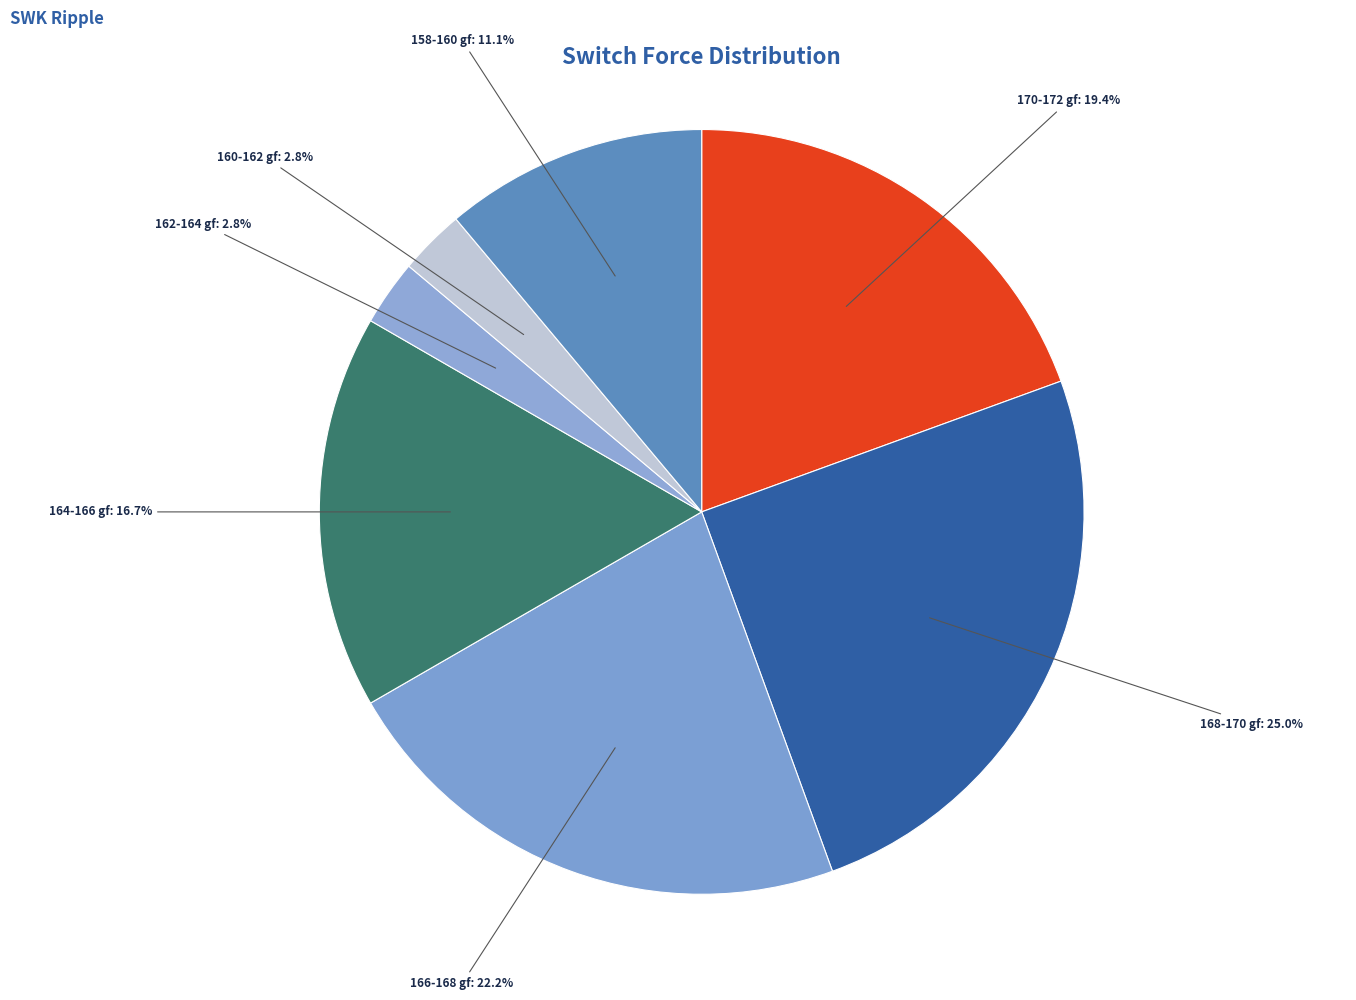

What is the largest slice in the pie chart?

168-170 gf